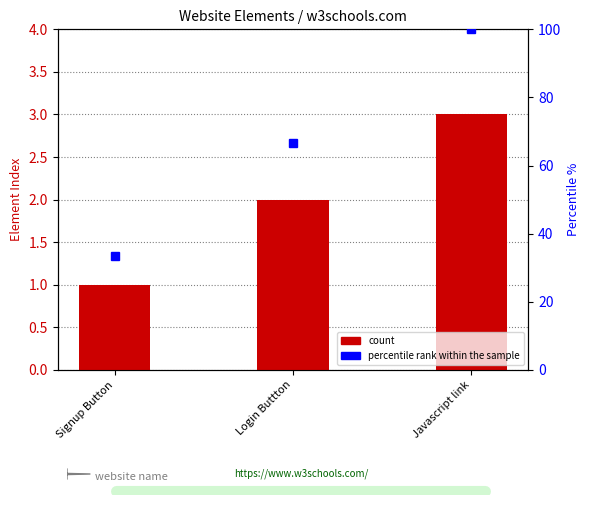

At which label does col_0 first exceed 2?

Javascript link